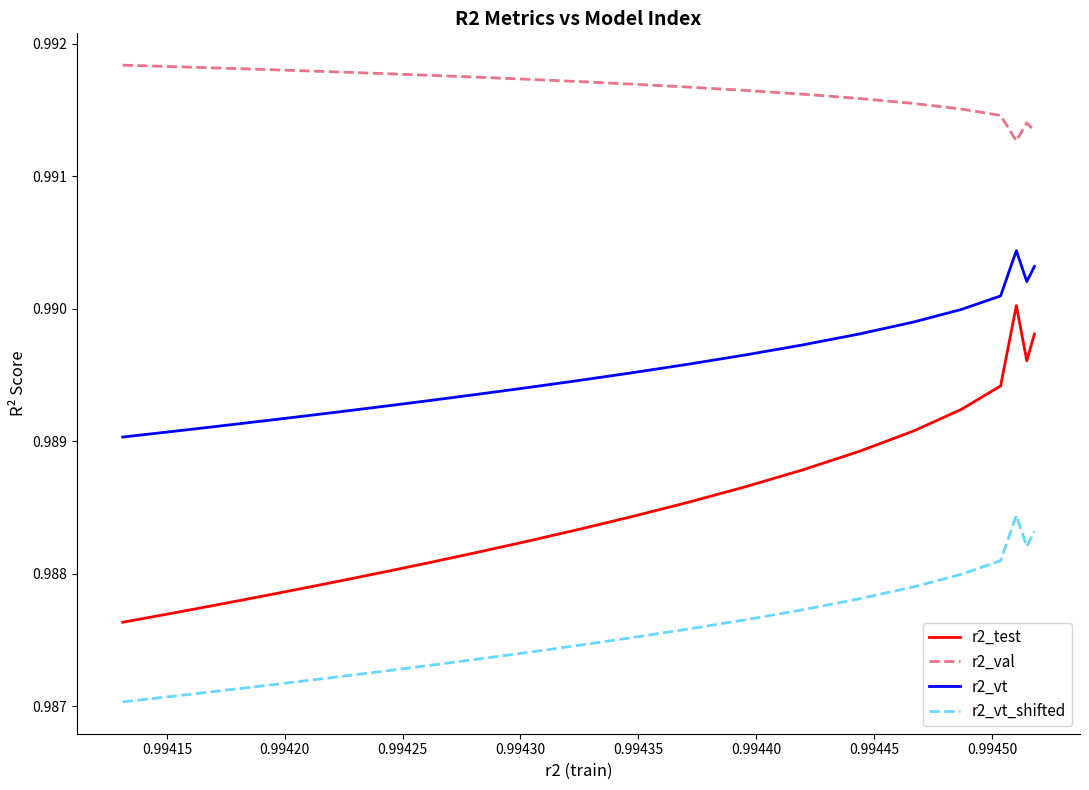

True or false: r2_vt and r2_vt_shifted intersect in this chart.

False